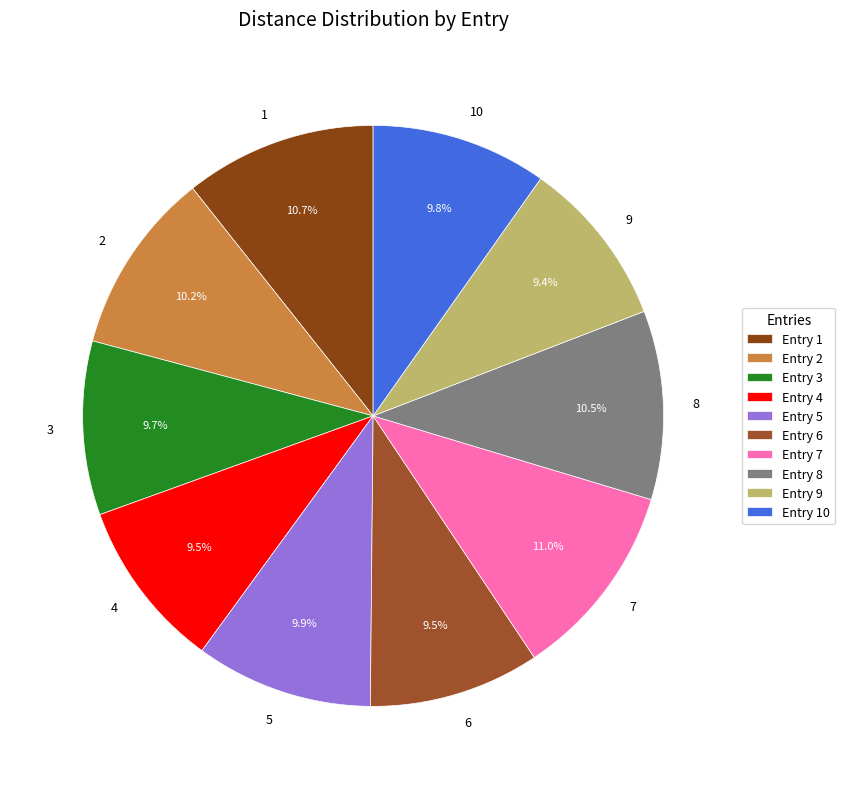

What portion of the pie excludes 5?

90.1%